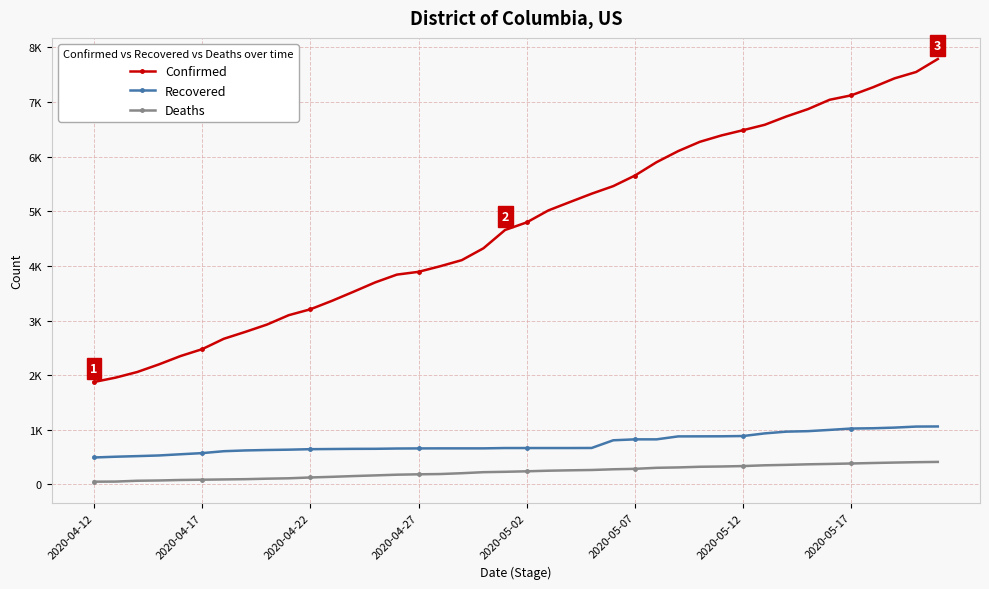

What is the lowest value of the Confirmed series?

1875